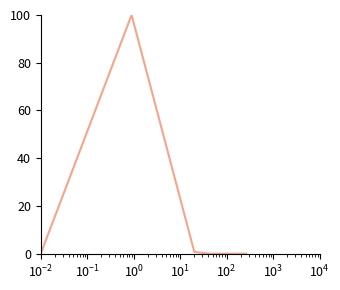

What is the greatest value displayed?

100.0